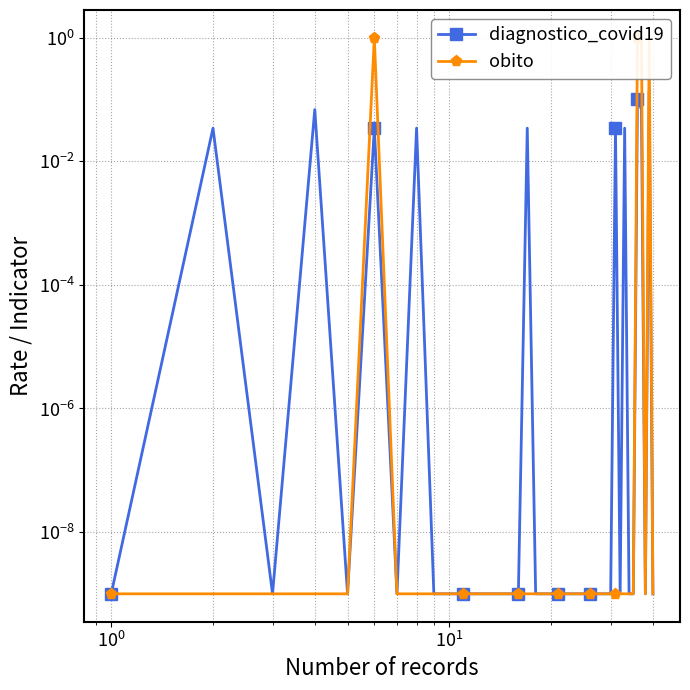

True or false: obito has a value of 0.6 at 36.

False